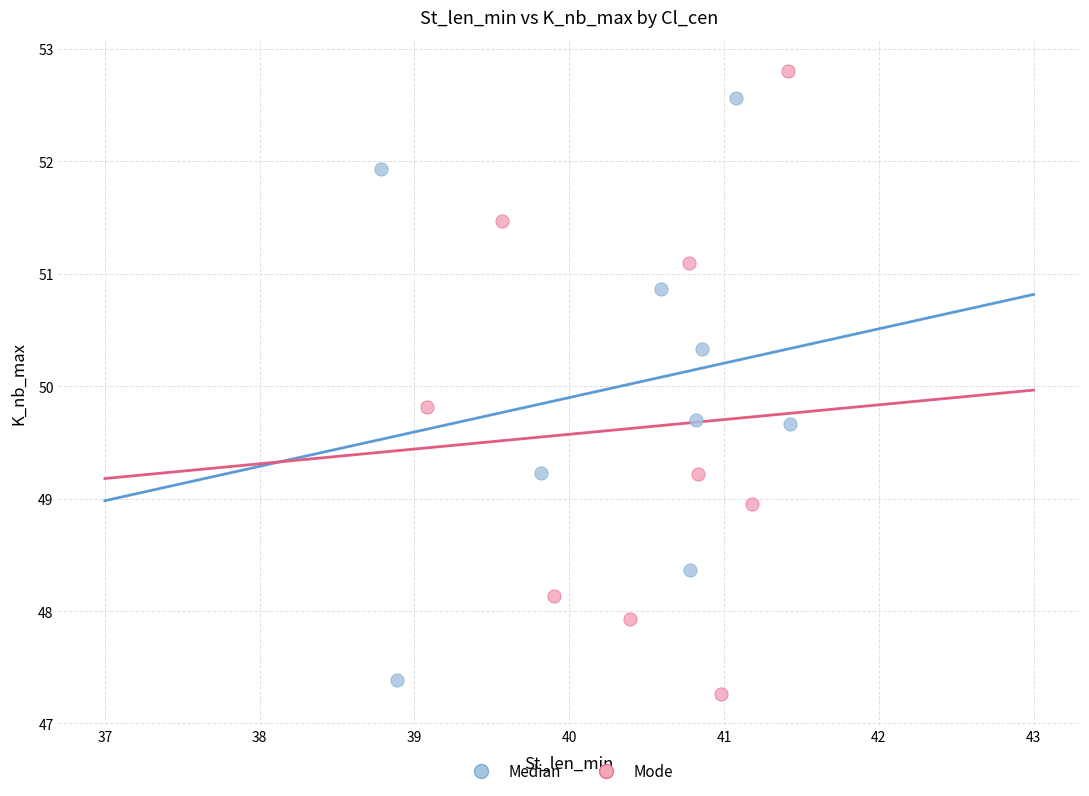

Which series reaches the maximum Y coordinate?

Mode